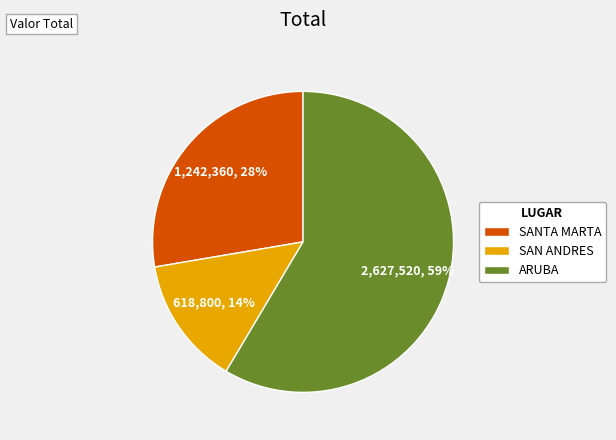

Is the sum of ARUBA and SANTA MARTA greater than half?

Yes